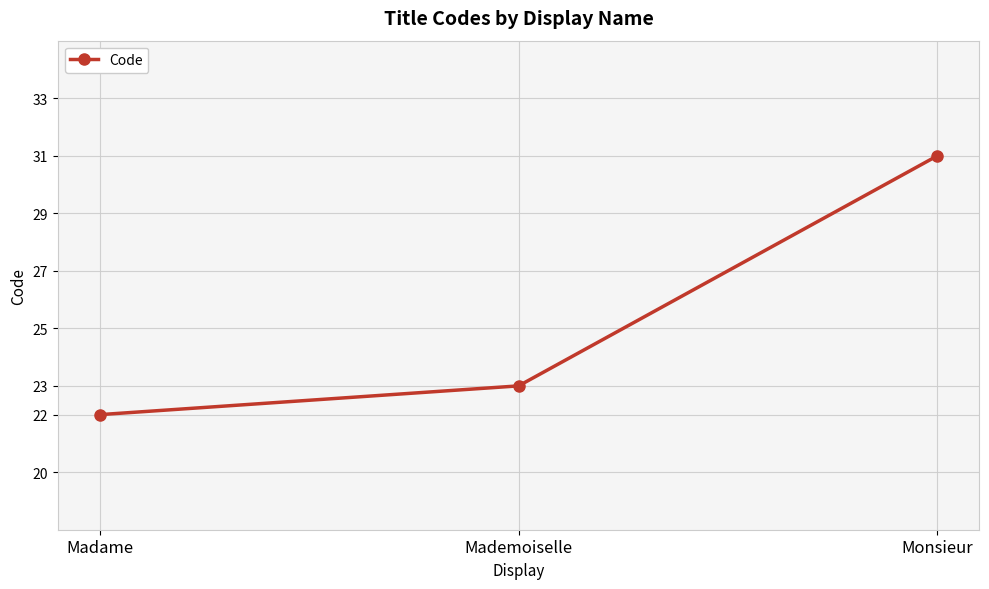

Reading left to right, list all the values displayed in this chart.

22	23	31